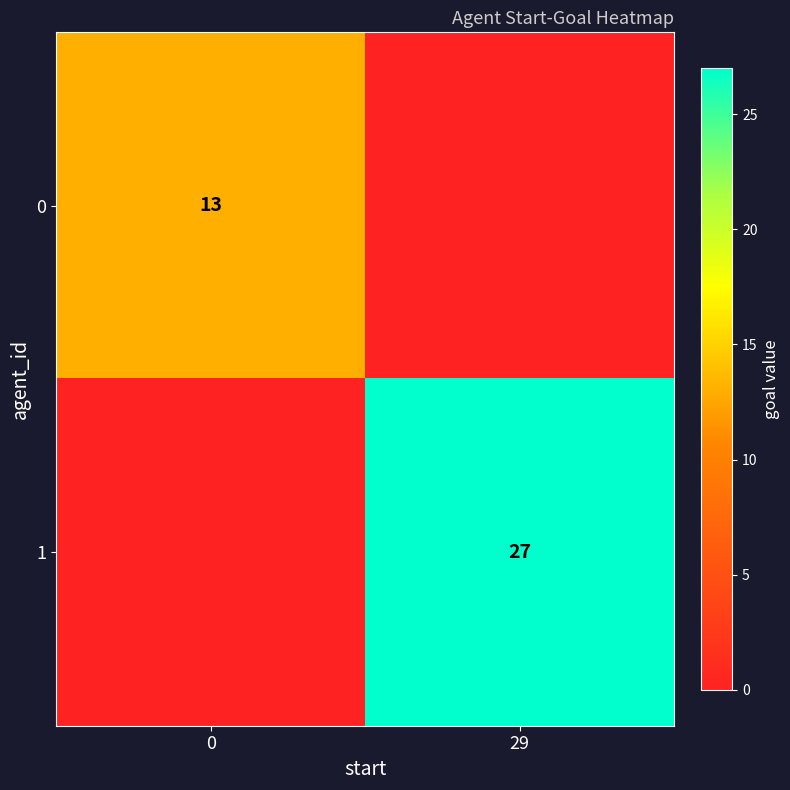

At which category is the sum across all series the highest?

29